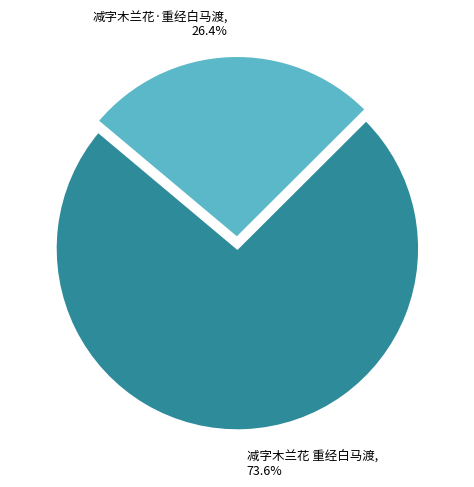

To the nearest percent, what is the difference between the 减字木兰花·重经白马渡 and 减字木兰花 重经白马渡 slice percentages?

47%